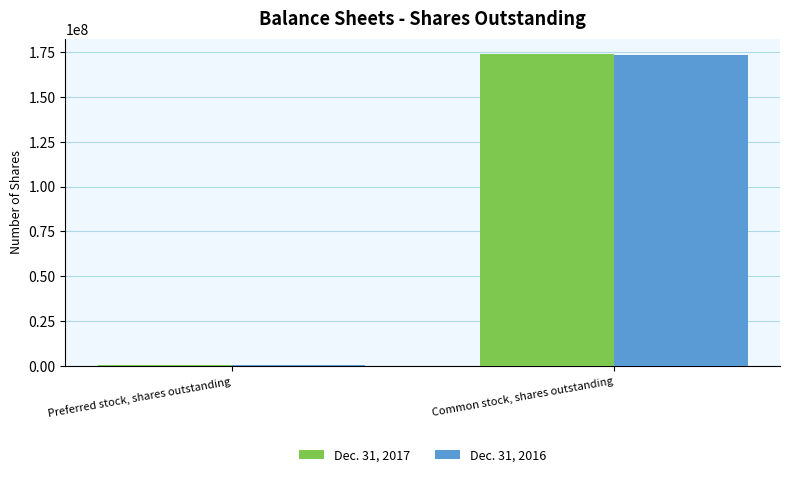

What is the total value across all series at Common stock, shares outstanding?

347142157